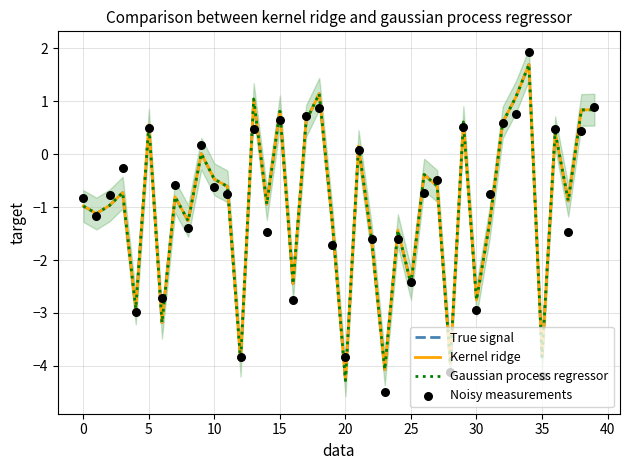

What are all the series names shown in the legend?

True signal, Kernel ridge, Gaussian process regressor, Noisy measurements